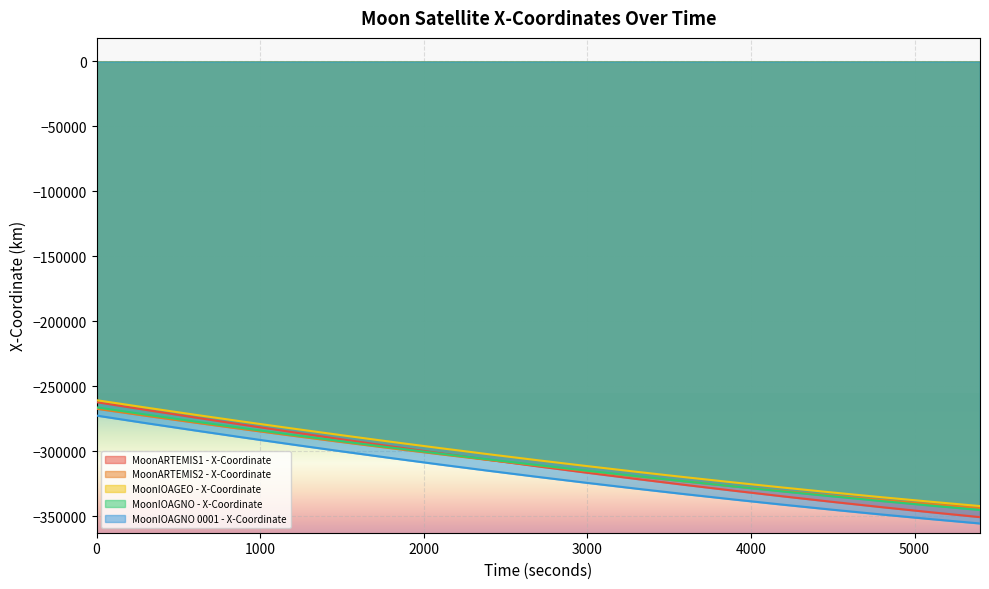

How many lines are shown in the chart?

5